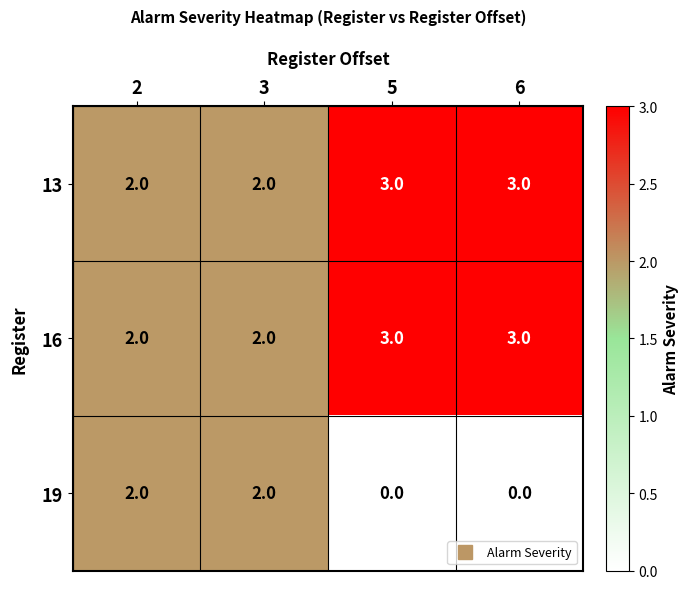

How many distinct data groups are displayed?

3